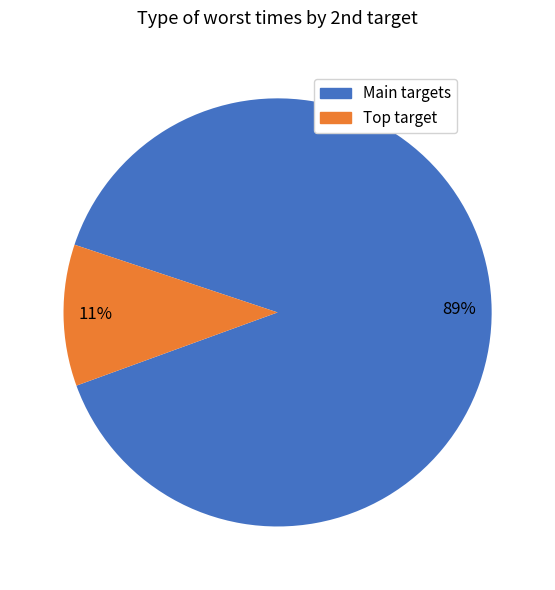

To the nearest percent, what is the average slice percentage?

50%